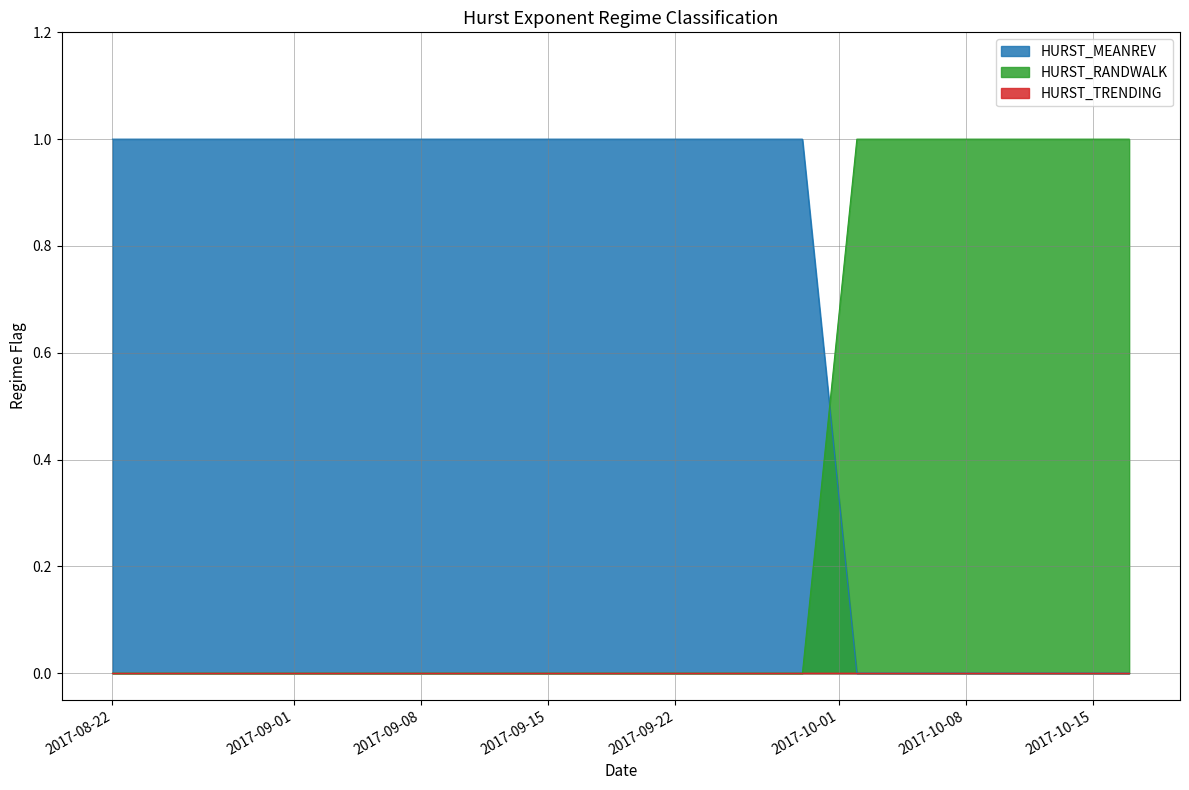

At which label is HURST_MEANREV closest to 0?

2017-08-22